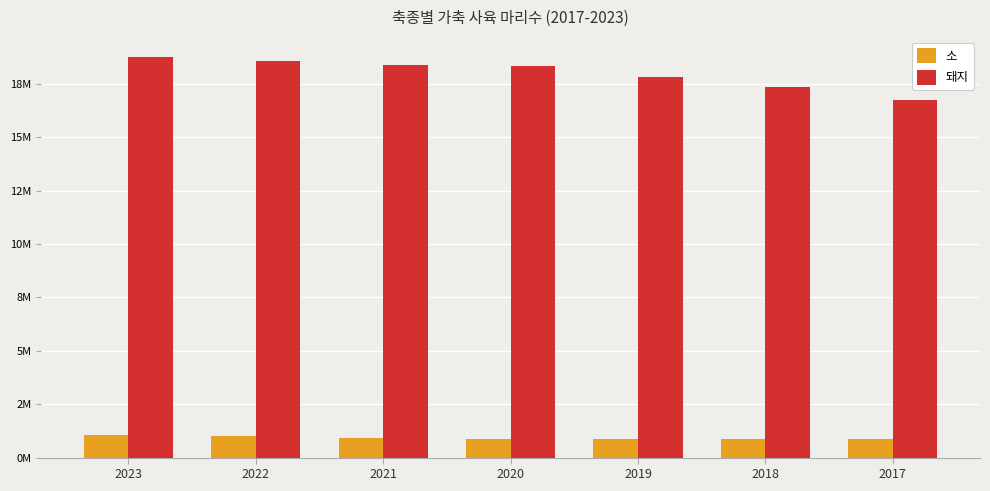

Between 2023 and 2018, which is larger?

2023